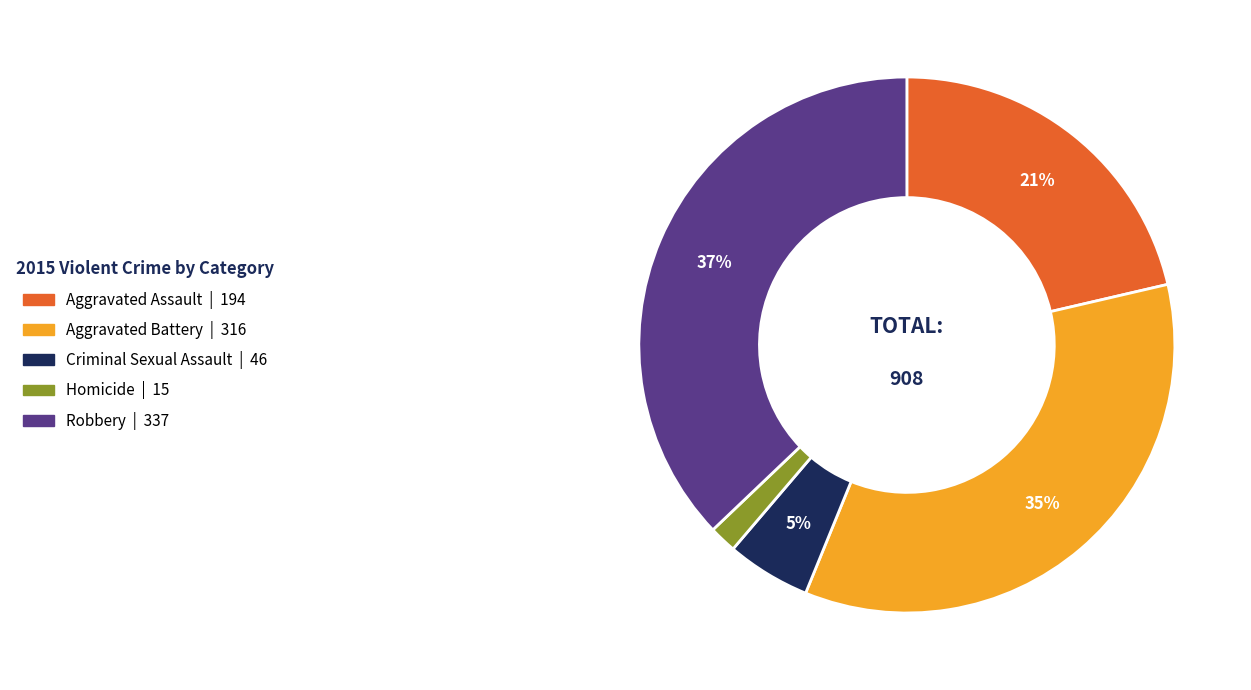

Rank the categories by value from lowest to highest.

Homicide, Criminal Sexual Assault, Aggravated Assault, Aggravated Battery, Robbery